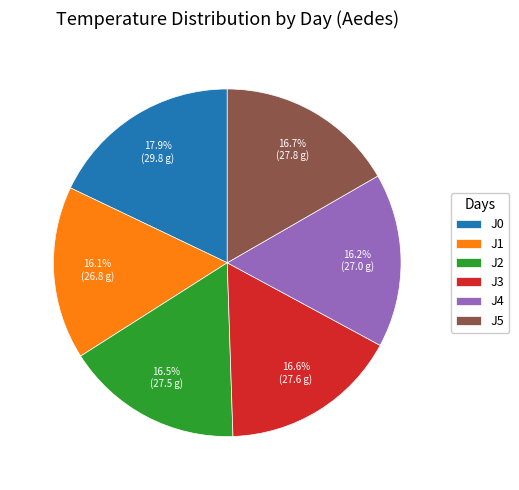

Does J2 represent more than half of the total?

No